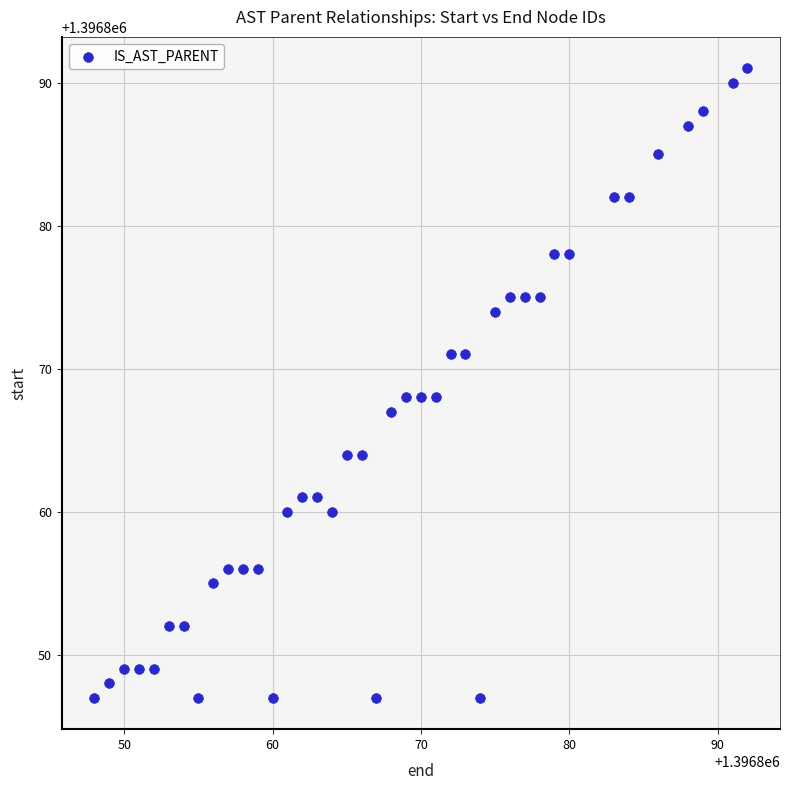

What is the range of X values (max minus min)?

44